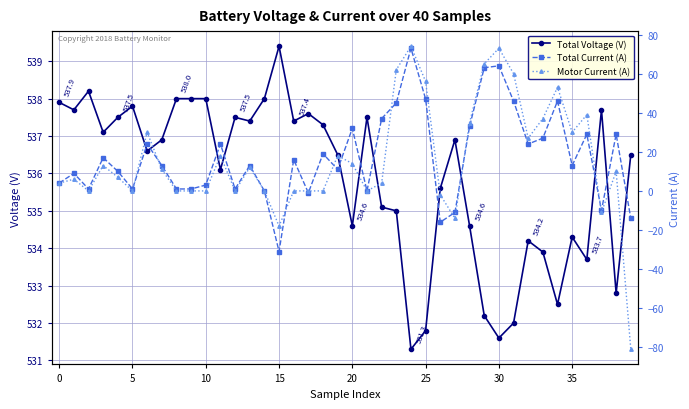

At which label does Total Voltage (V) reach its peak?

15